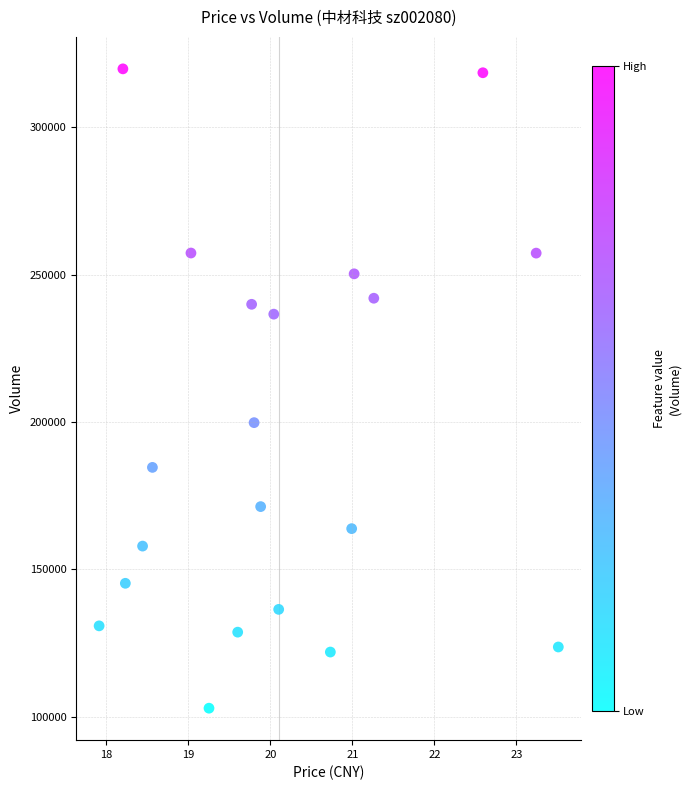

What Y value in the scatter plot is closest to 211360?

199776